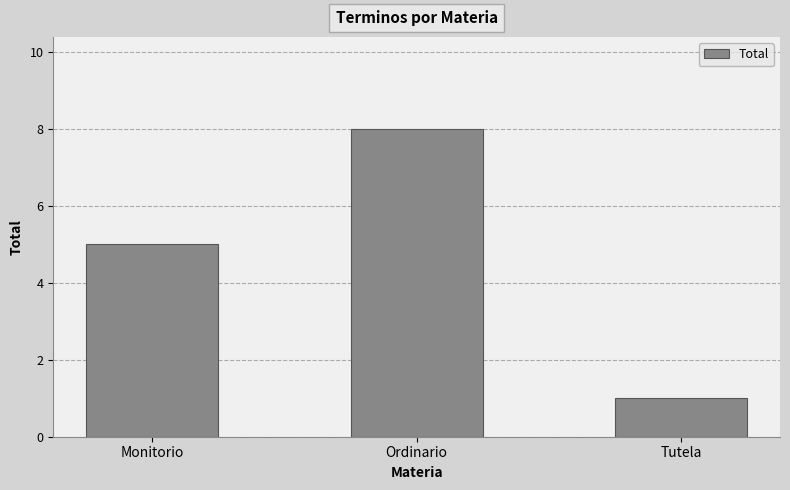

How many series are shown in this chart?

1